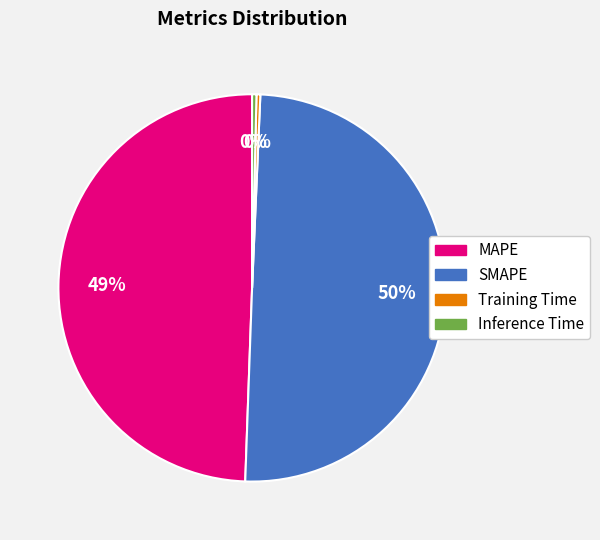

To the nearest percent, what percentage of the pie is MAPE?

49%